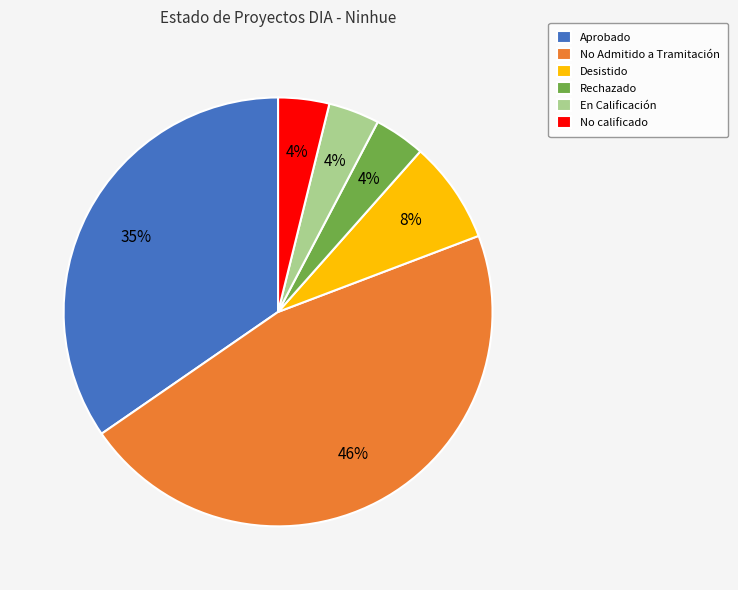

Is it true that No calificado is 13% of the pie?

False